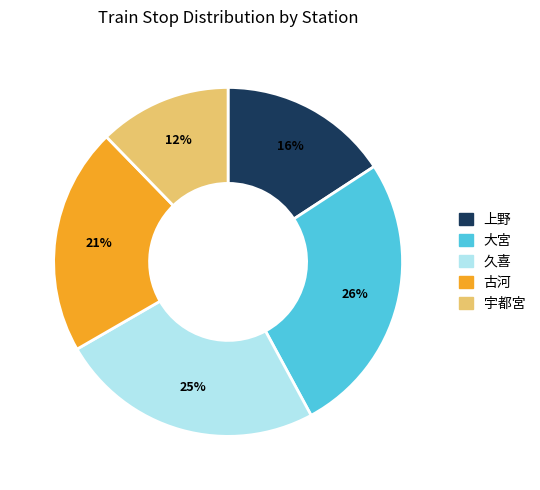

Which category has the smallest portion of the pie?

宇都宮